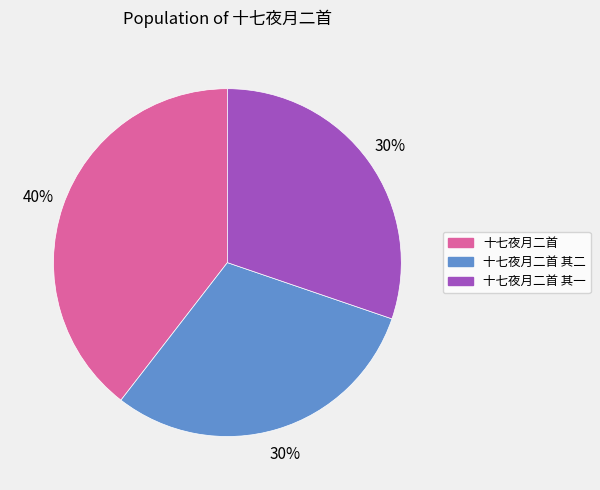

To the nearest percent, what is the average slice percentage?

33%